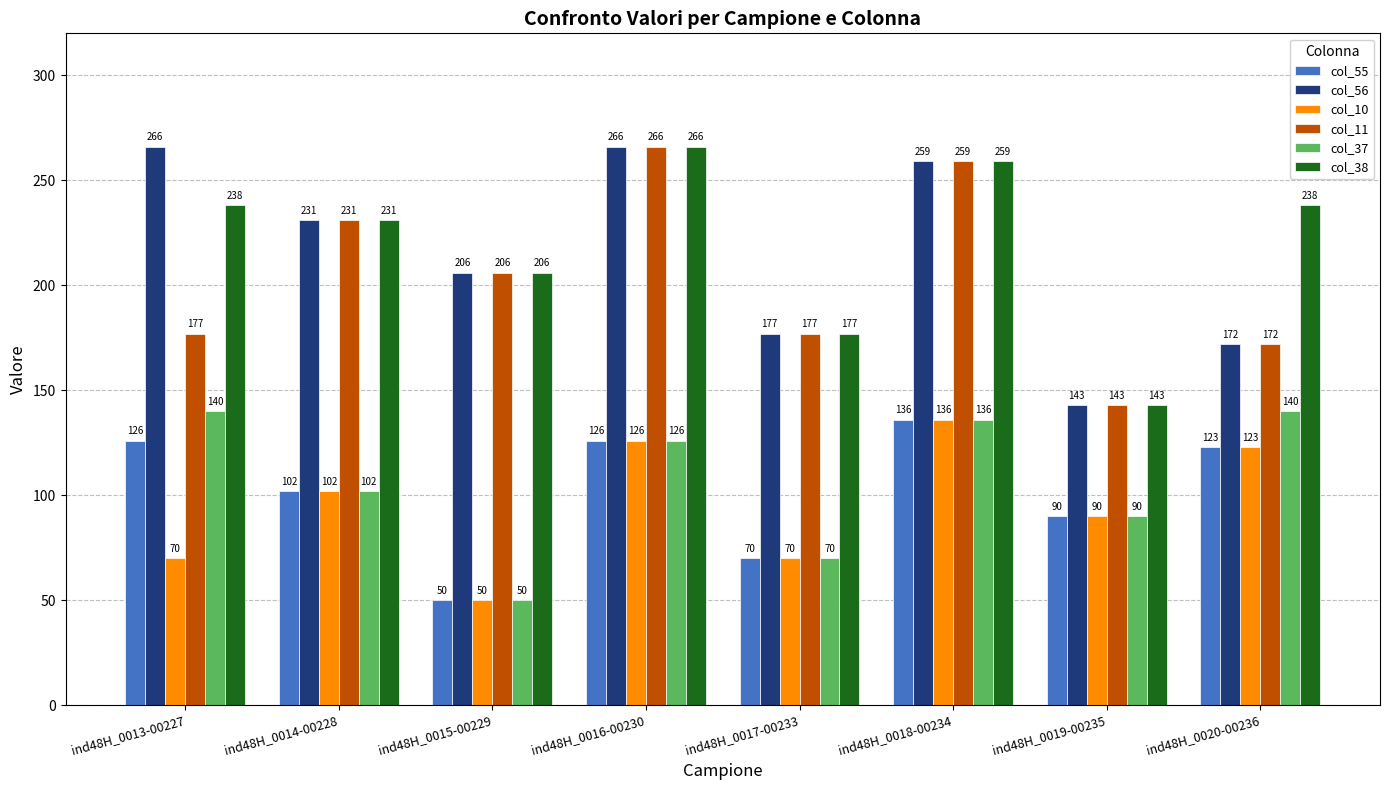

Where does the col_11 series first go above 206?

ind48H_0014-00228